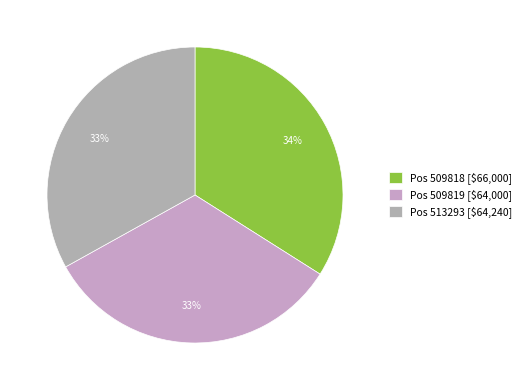

Count the number of slices in the pie.

3